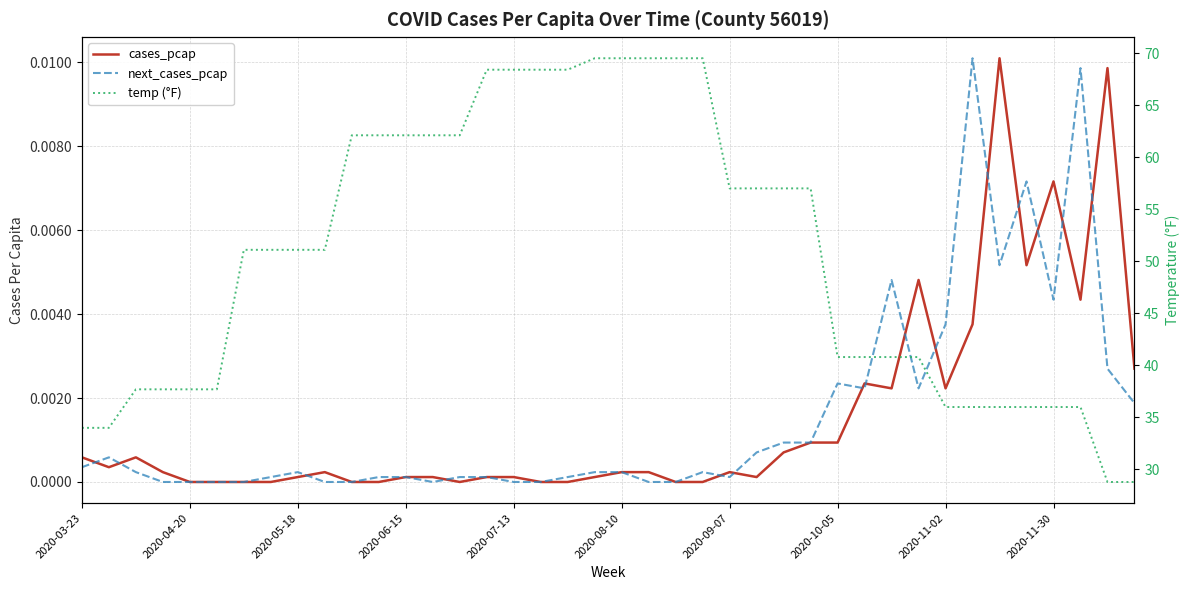

Which series ends up on top after the final intersection of next_cases_pcap and cases_pcap?

cases_pcap